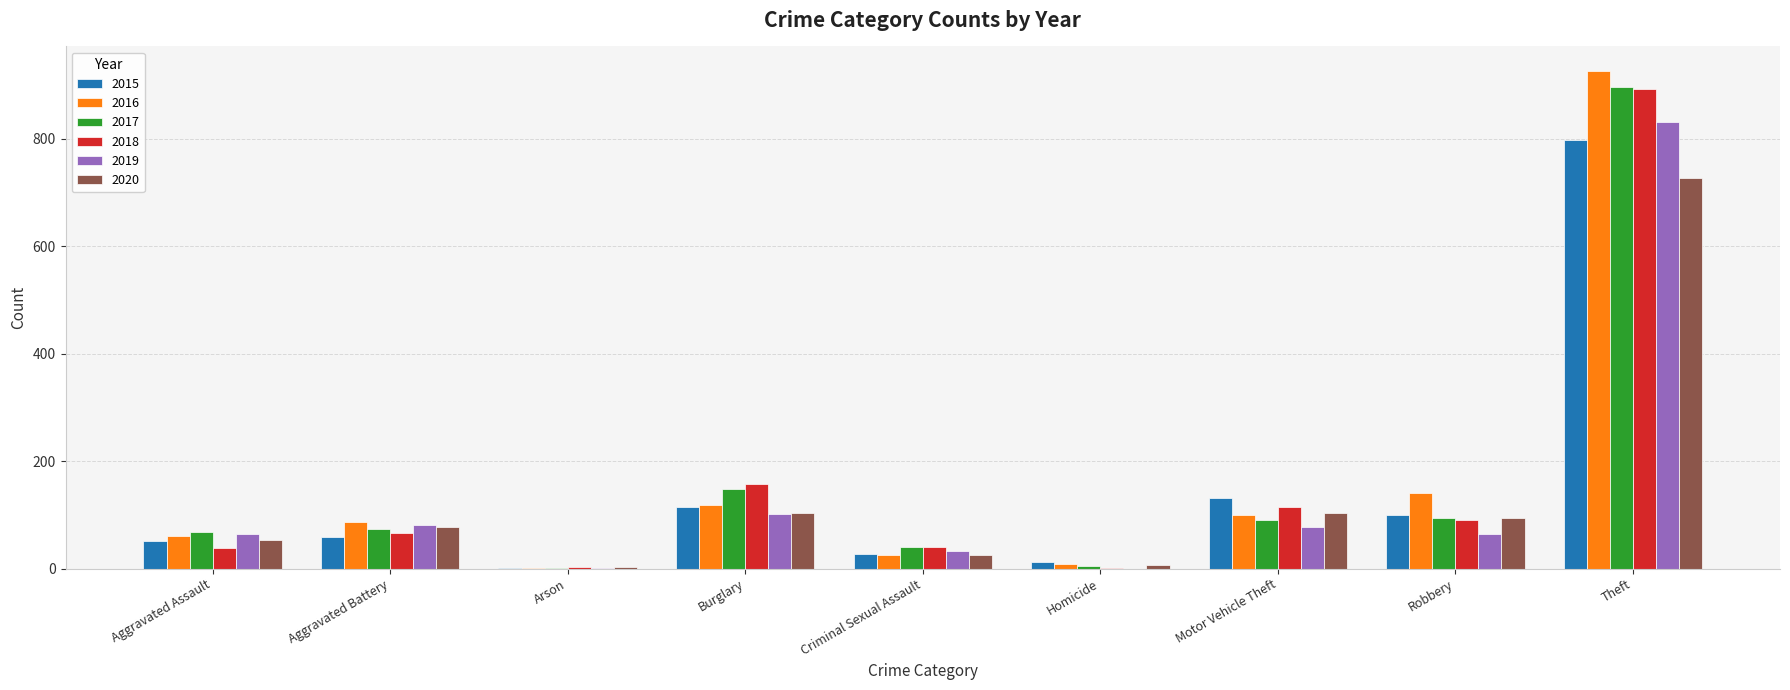

Where is 2018 nearest to the value 447?

Burglary